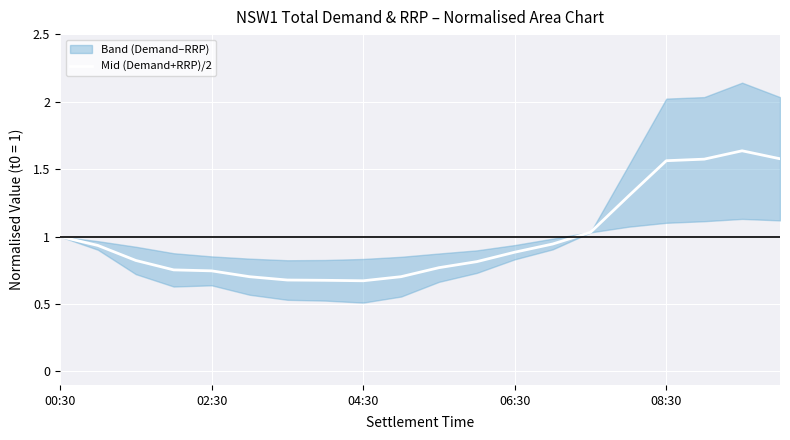

At which category does the chart reach its peak across all series?

18